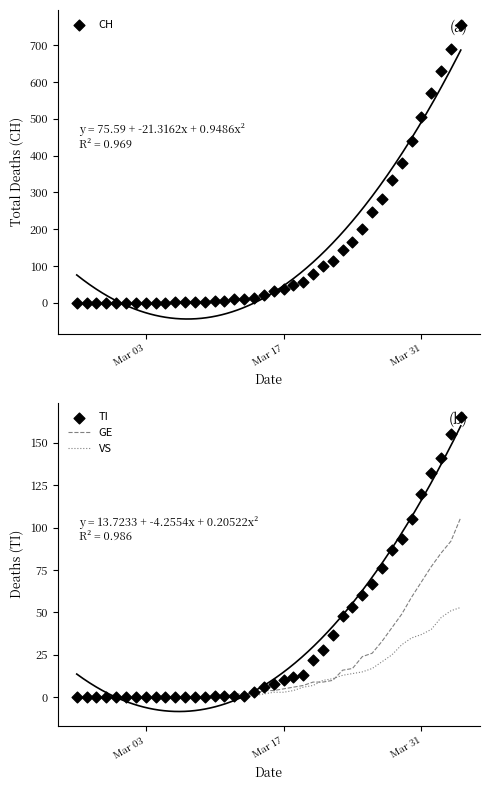

Which series has the largest total across all categories?

CH